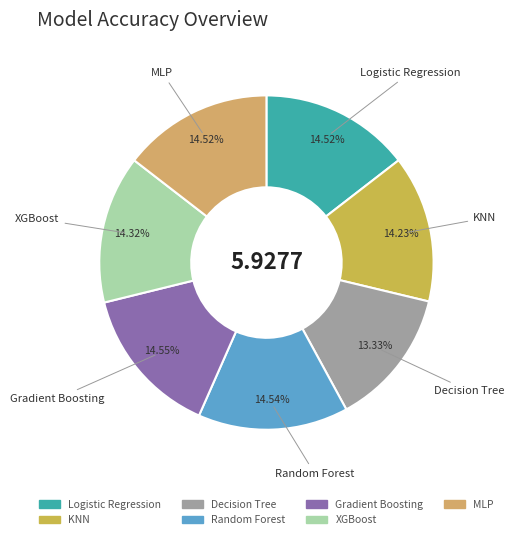

Is the sum of Logistic Regression and MLP greater than half?

No